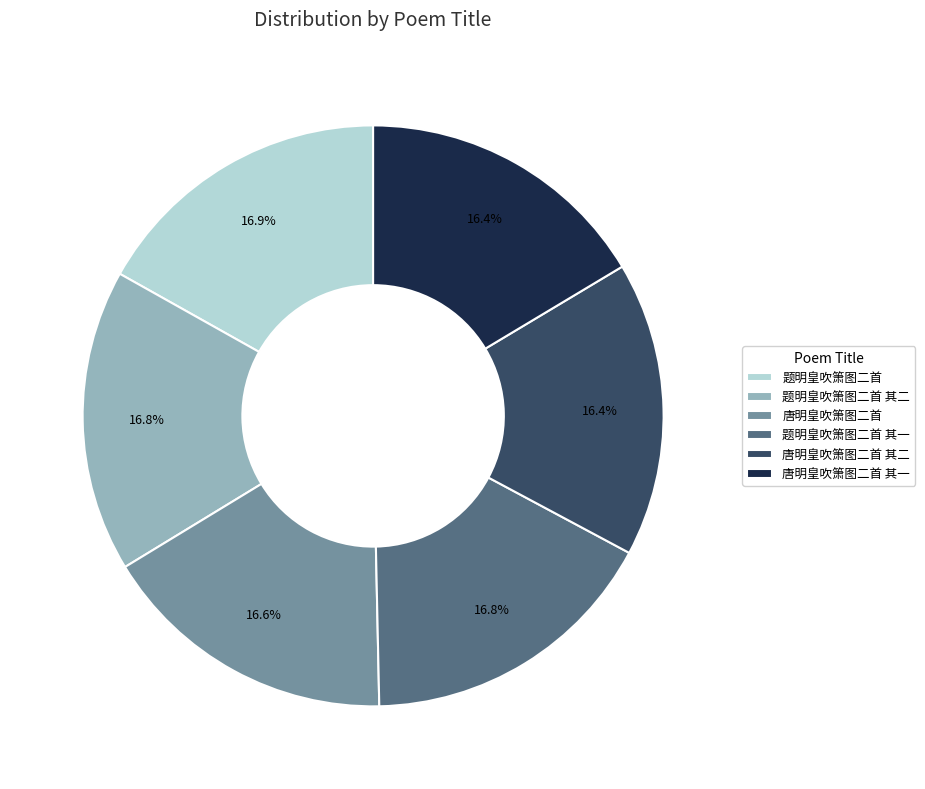

How many segments does this pie chart have?

6